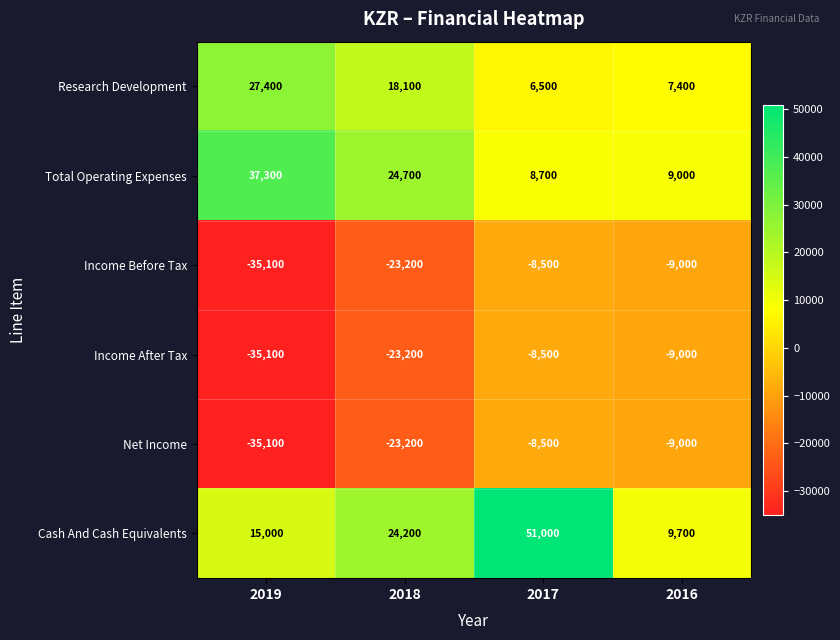

True or false: Total Operating Expenses has a value of 24700 at 2018.

True